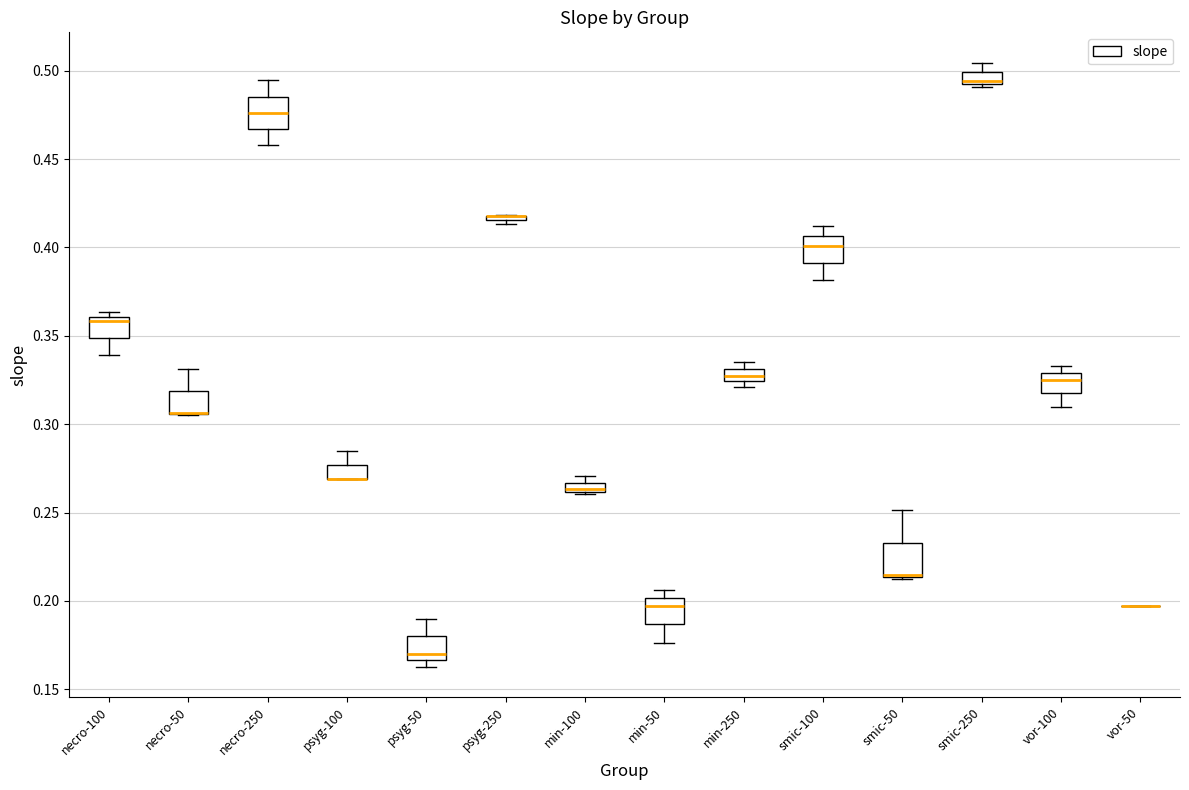

Where is the lower edge of the box for min-250 on the y-axis? The values are not printed on the chart, so give them approximately, as read against the axis.

0.325